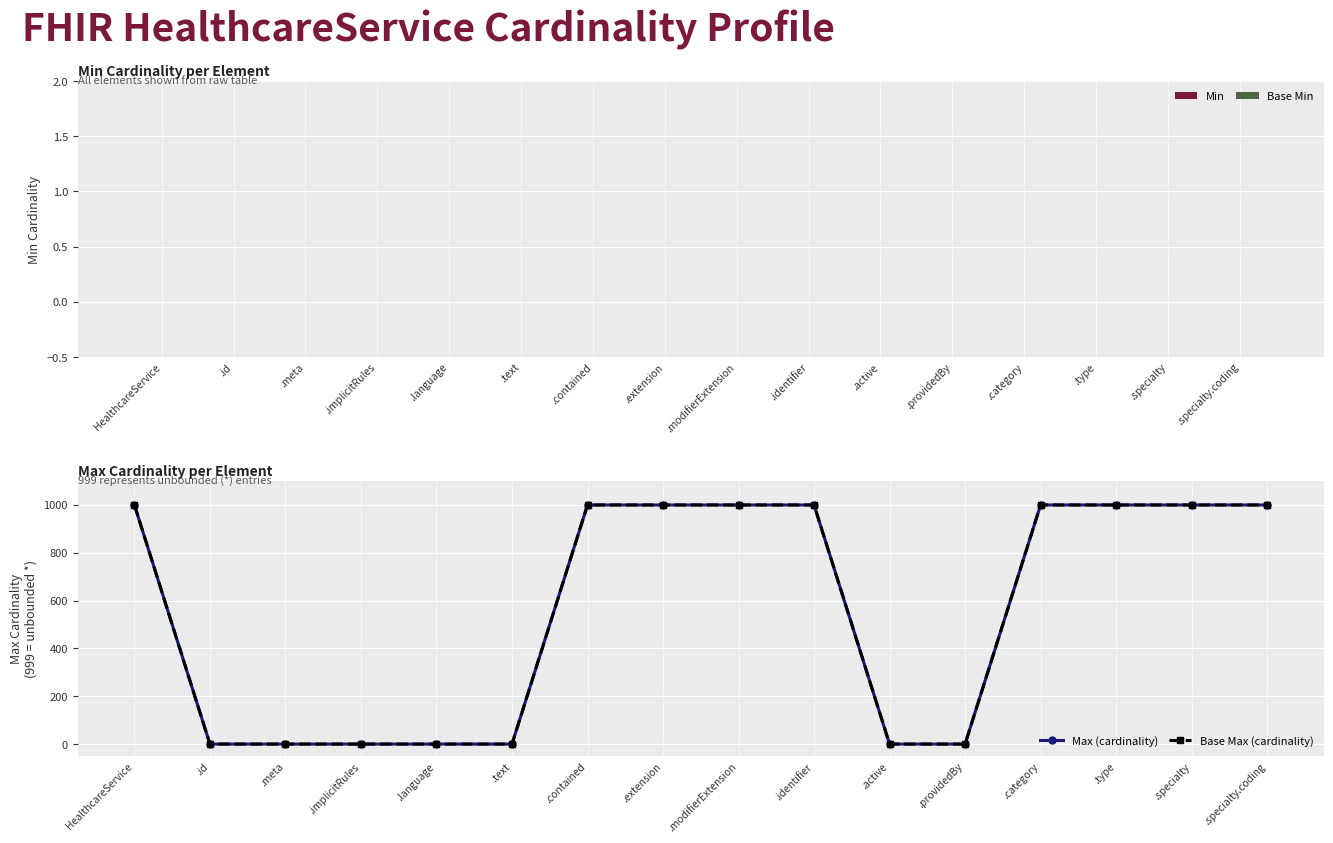

At how many categories does at least one series exceed 807?

9